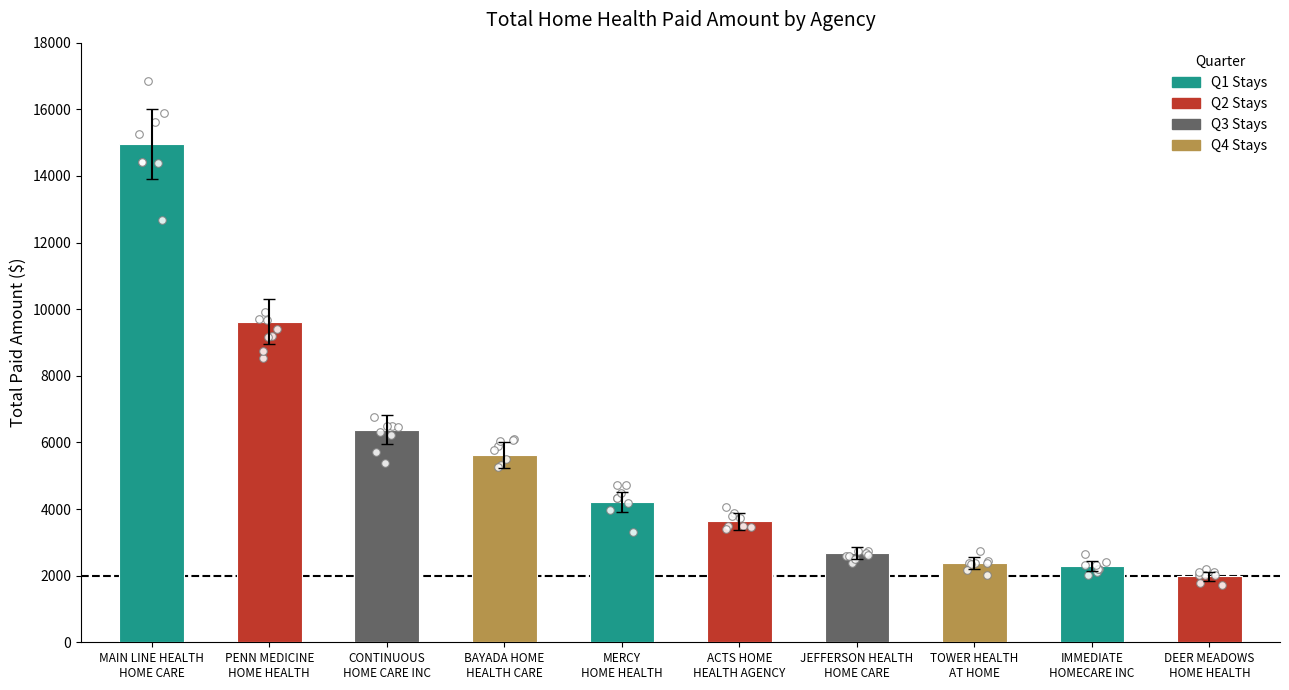

What is the change in value from BAYADA HOME
HEALTH CARE to IMMEDIATE
HOMECARE INC?

-3334.9